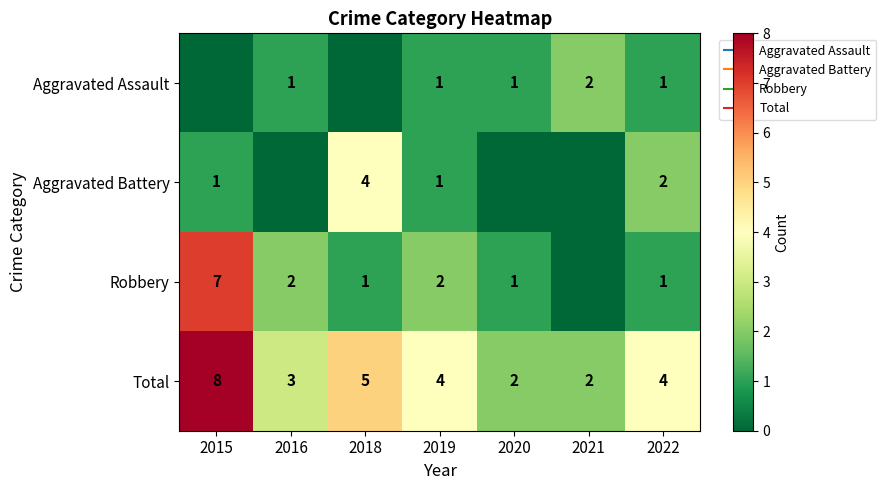

How many values in the Aggravated Assault series exceed 1?

1